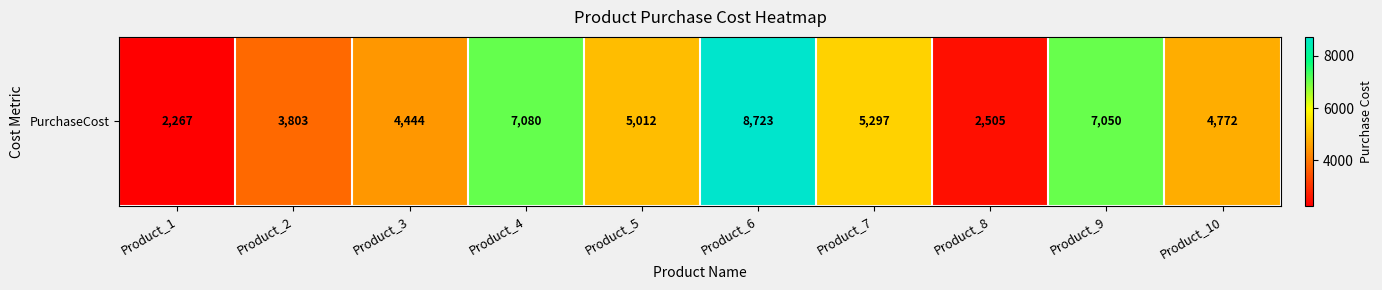

What is the minimum value shown in the chart?

2267